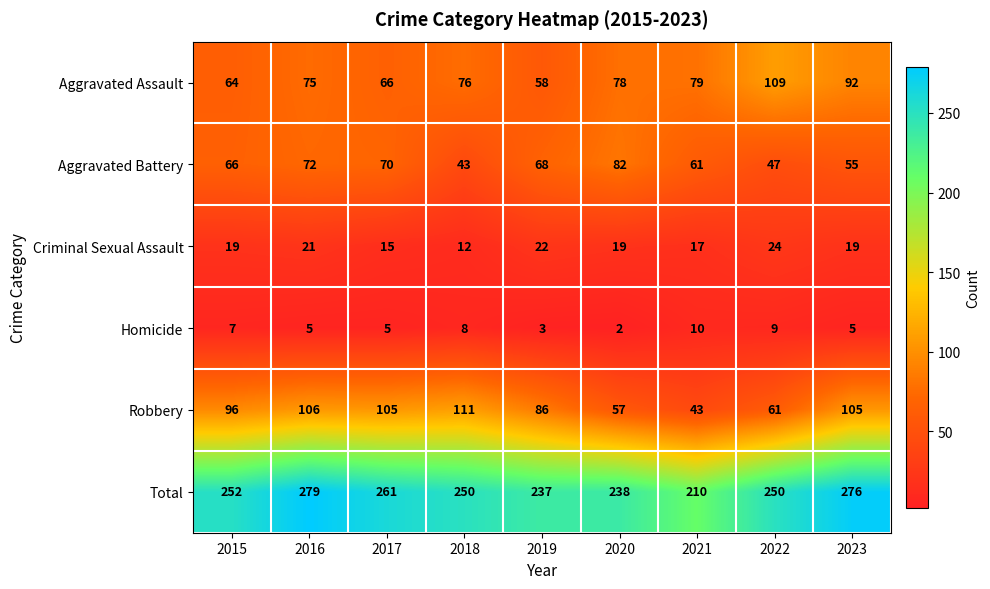

What is the difference between the maximum and minimum values in the Aggravated Assault series?

51